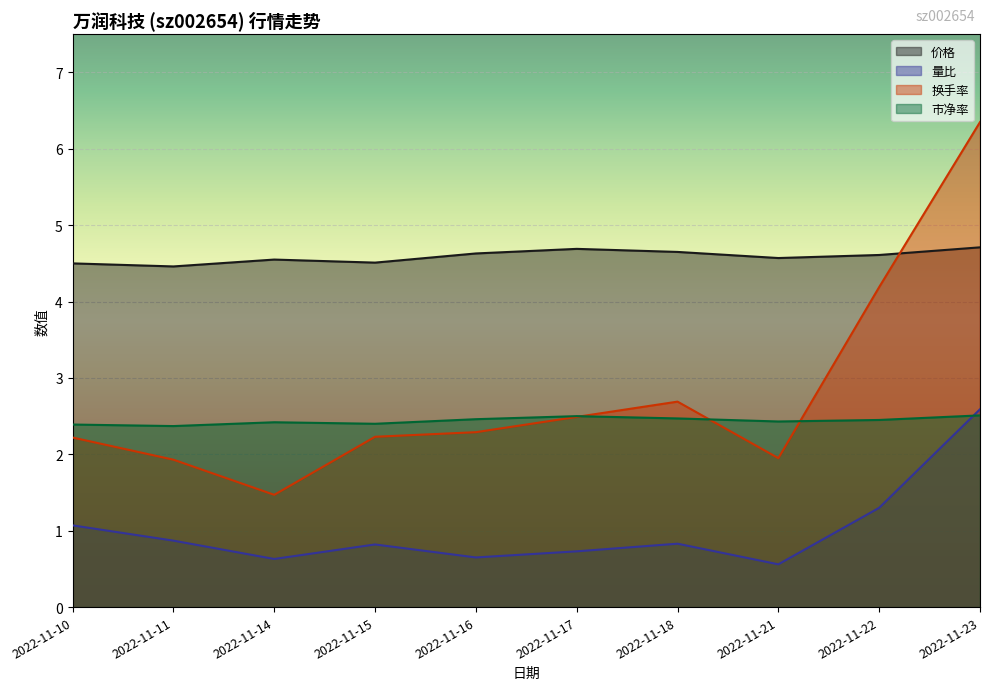

True or false: 换手率 and 市净率 cross at least once.

True